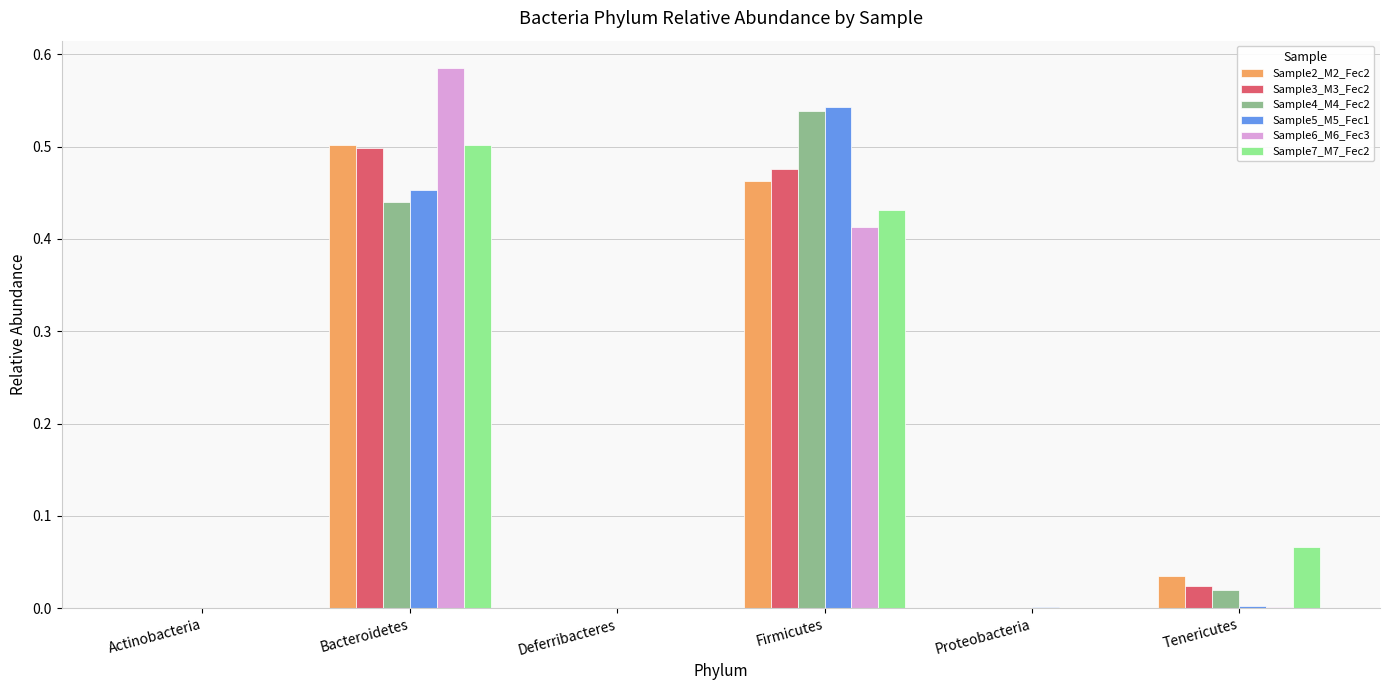

Is the value of Sample2_M2_Fec2 at Deferribacteres greater than the value of Sample7_M7_Fec2 at Tenericutes?

No